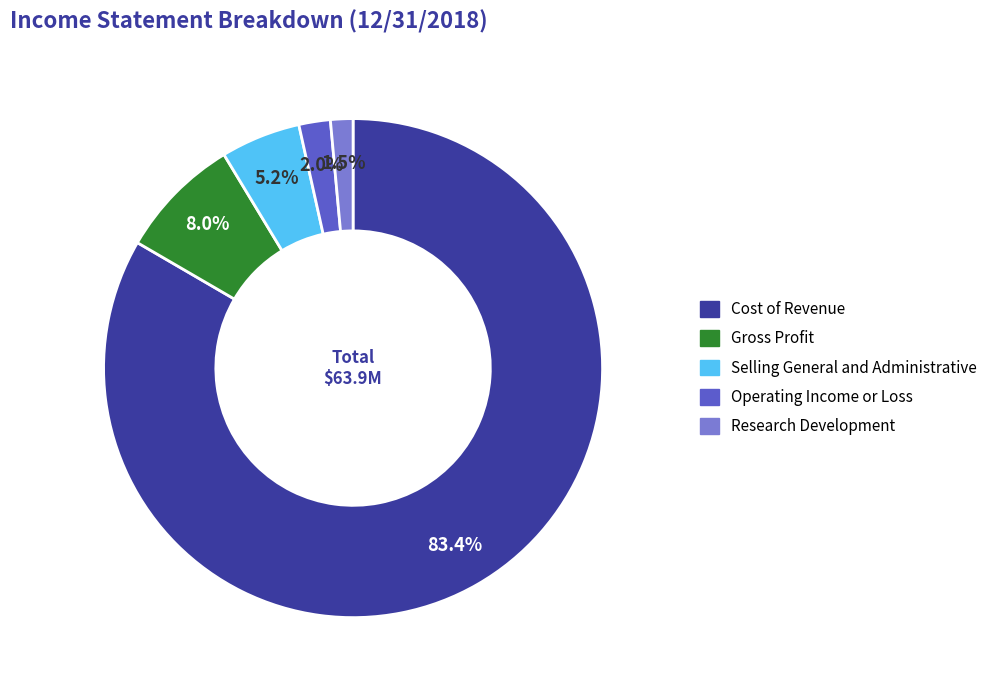

Does any single category account for the majority?

Yes